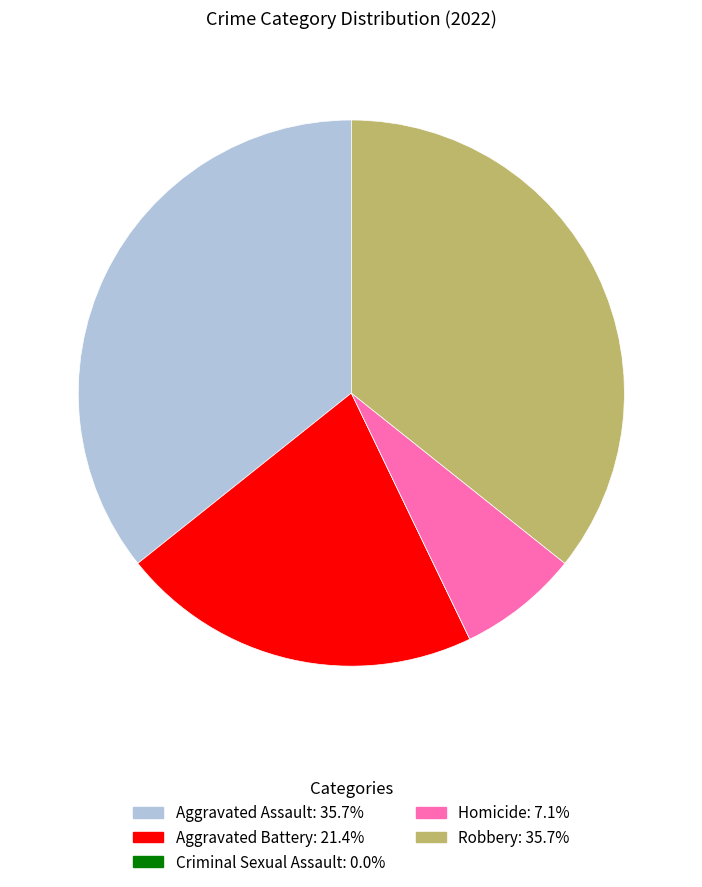

Does any single category account for the majority?

No